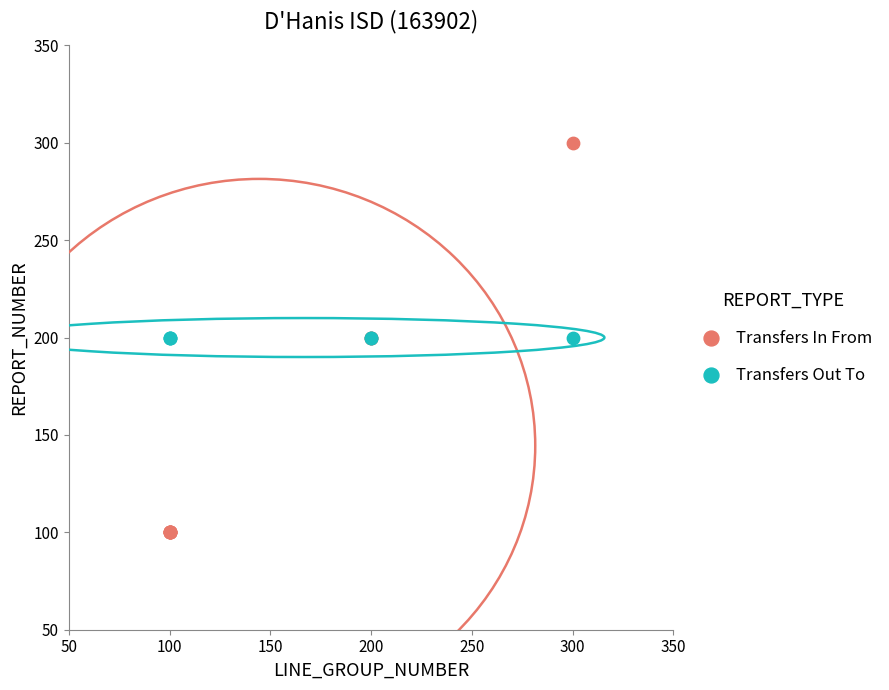

Which series contains the highest Y value?

Transfers In From